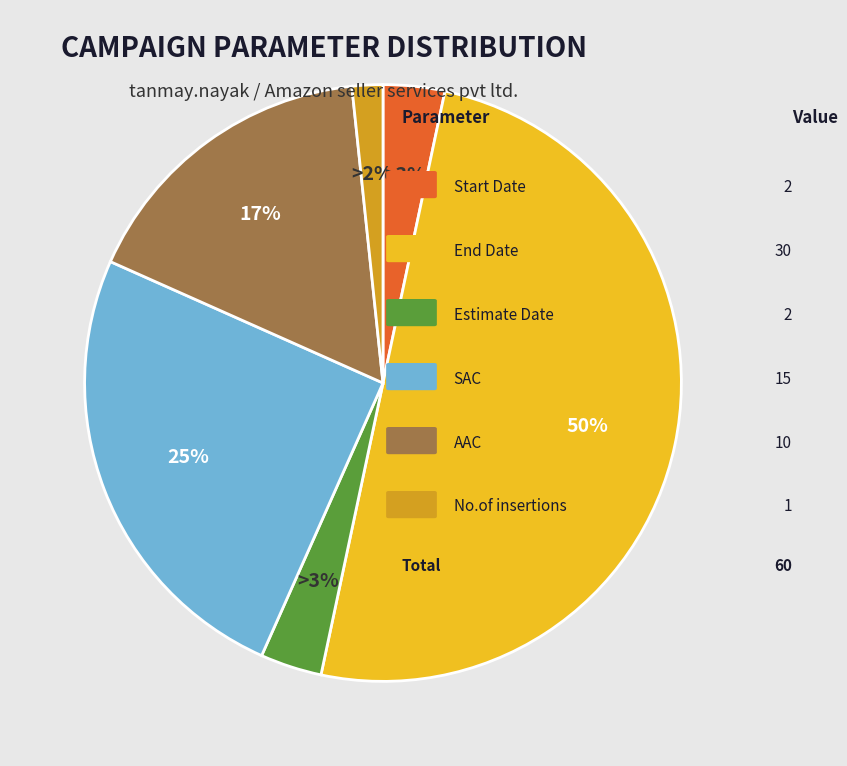

Count the number of slices in the pie.

6